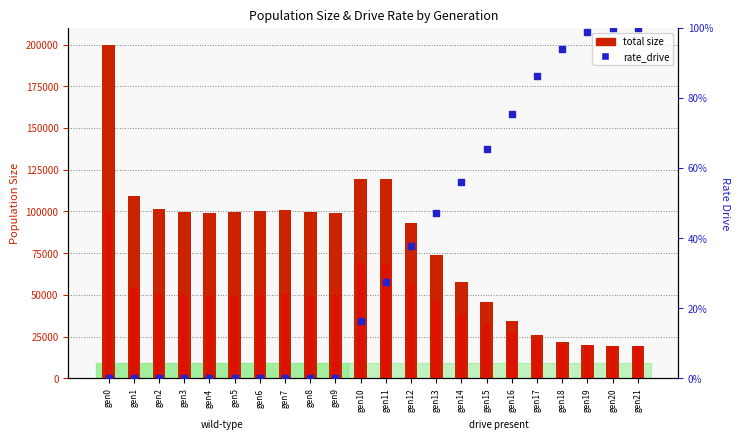

Which series has the largest Y range (max minus min)?

total size